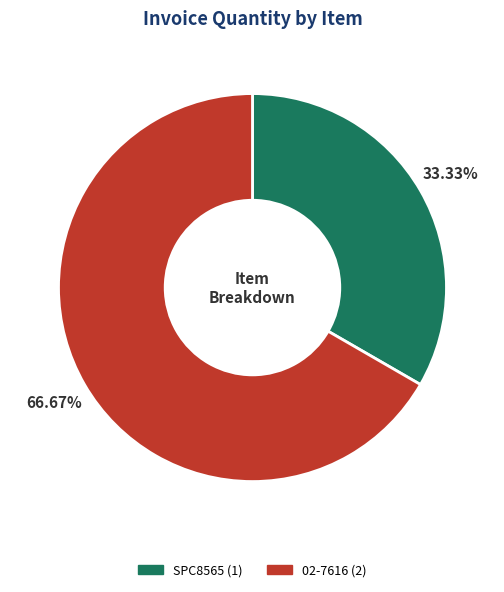

To the nearest percent, what percentage of the pie is SPC8565?

33%